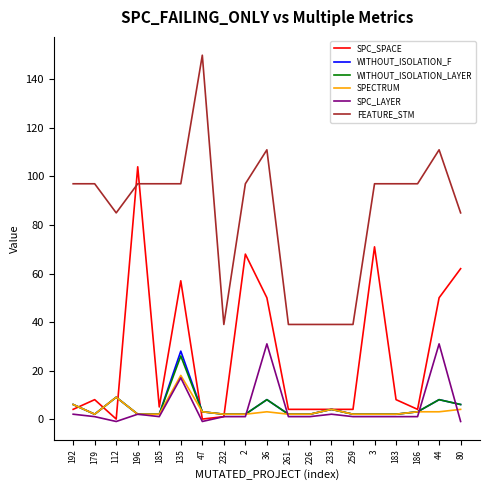

Is this an area chart (filled region under the line)?

No